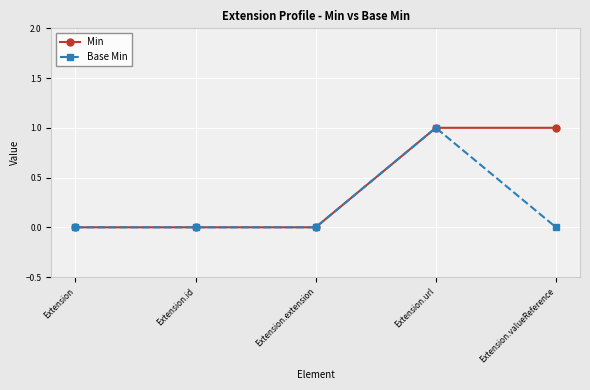

Reading left to right, what are all the values shown in this chart?

Min: 0	0	0	1	1
Base Min: 0	0	0	1	0